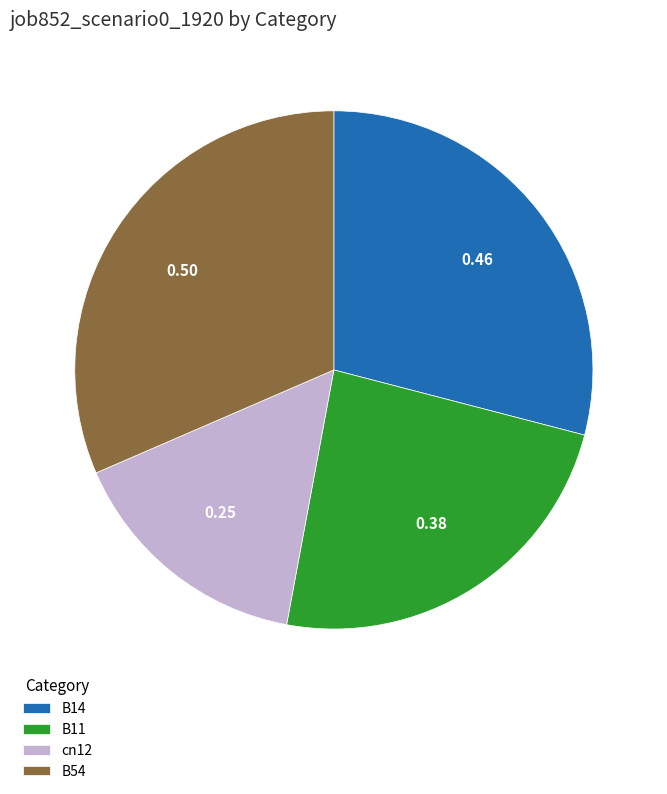

Rank the categories by value from lowest to highest.

cn12, B11, B14, B54